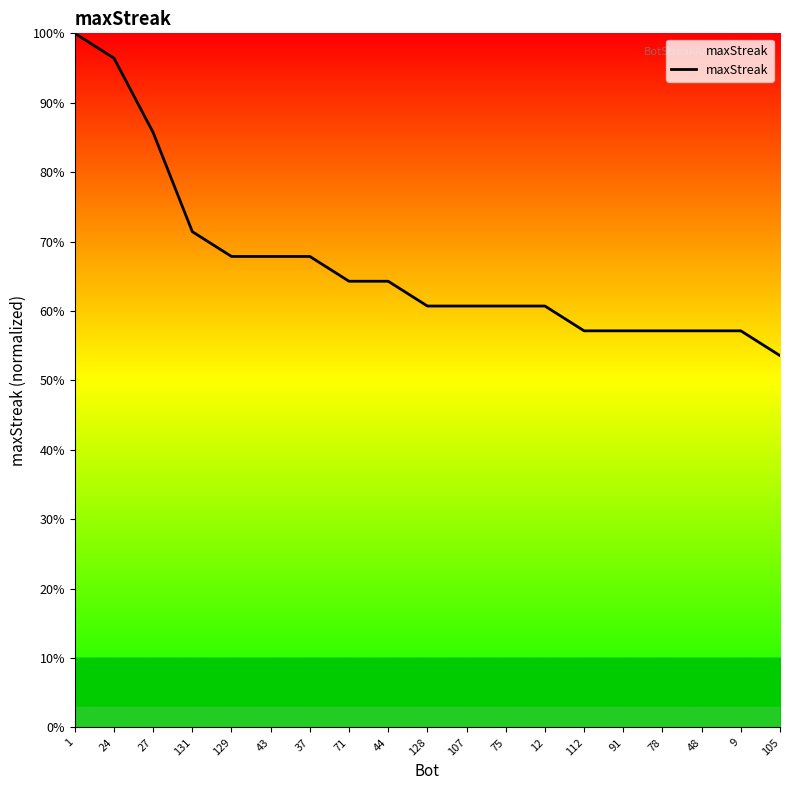

At which category does the chart reach its minimum across all series?

105